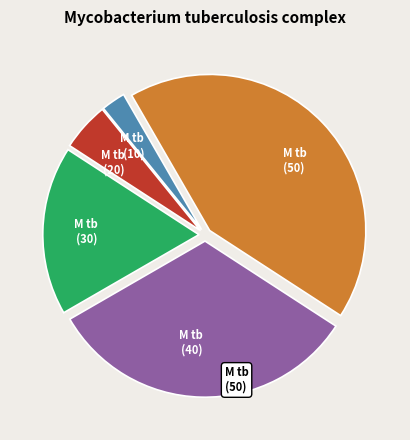

Which has a higher value, M tb (20) or M tb (40)?

M tb (40)